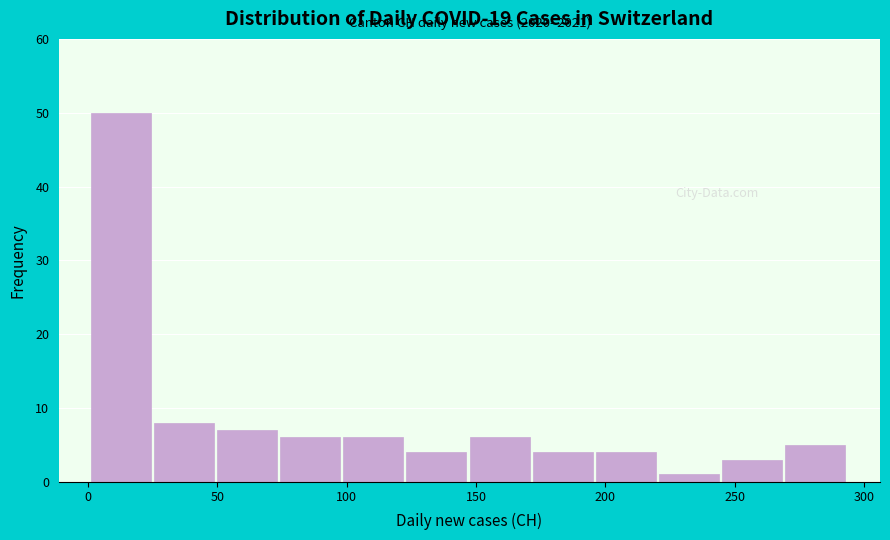

Which range on the x-axis has the tallest bar?

0 to 25